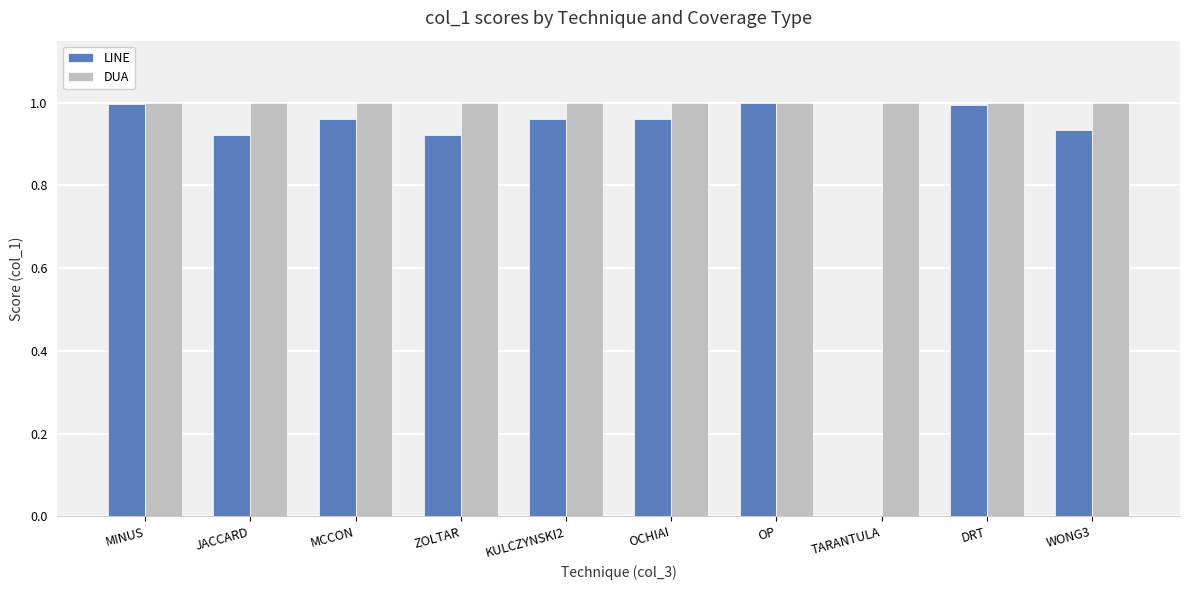

Does the chart contain stacked bars?

No